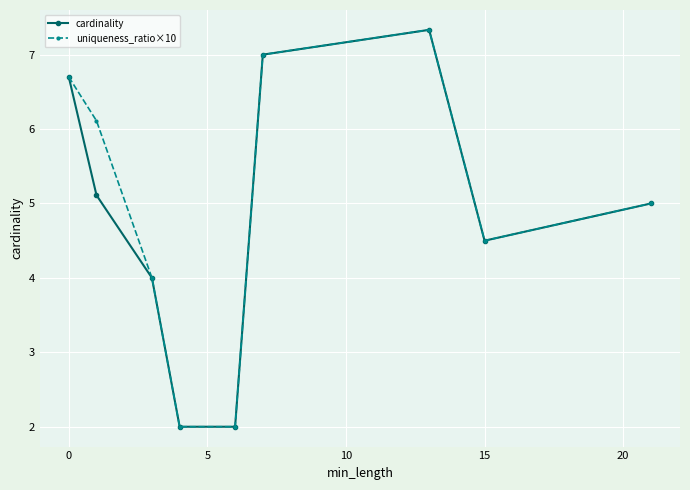

What is the highest value of the uniqueness_ratio×10 series?

7.3